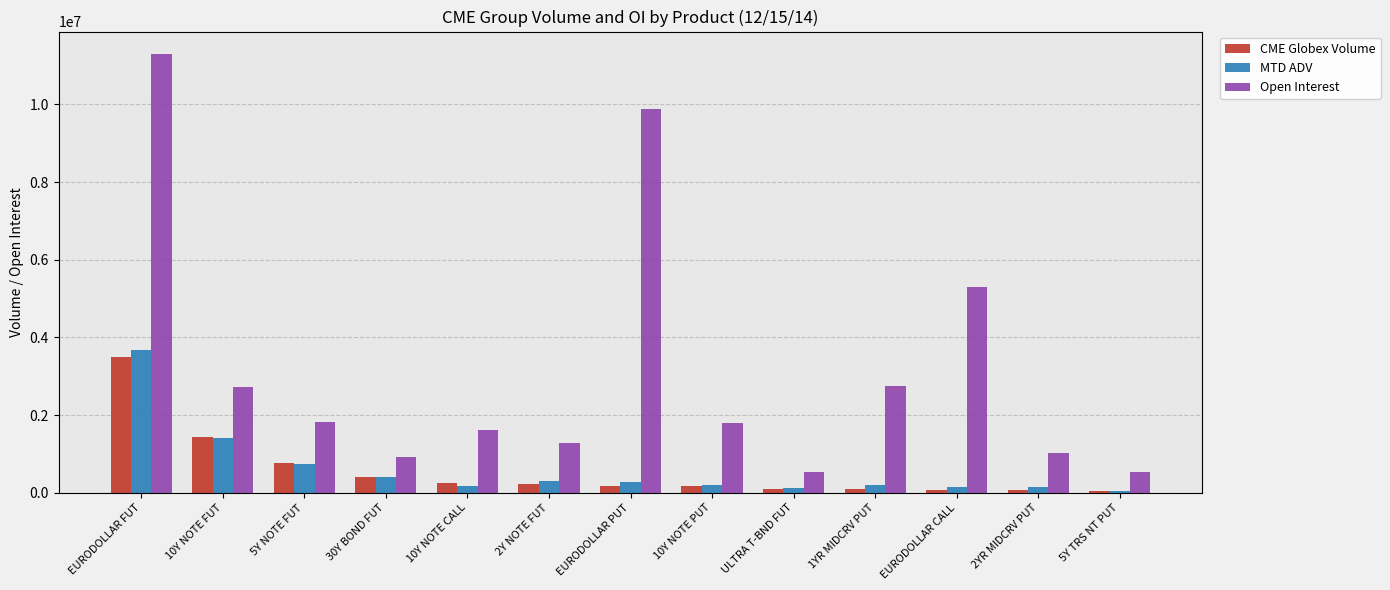

Is it true that Open Interest equals 4592649.3 at 1YR MIDCRV PUT?

False